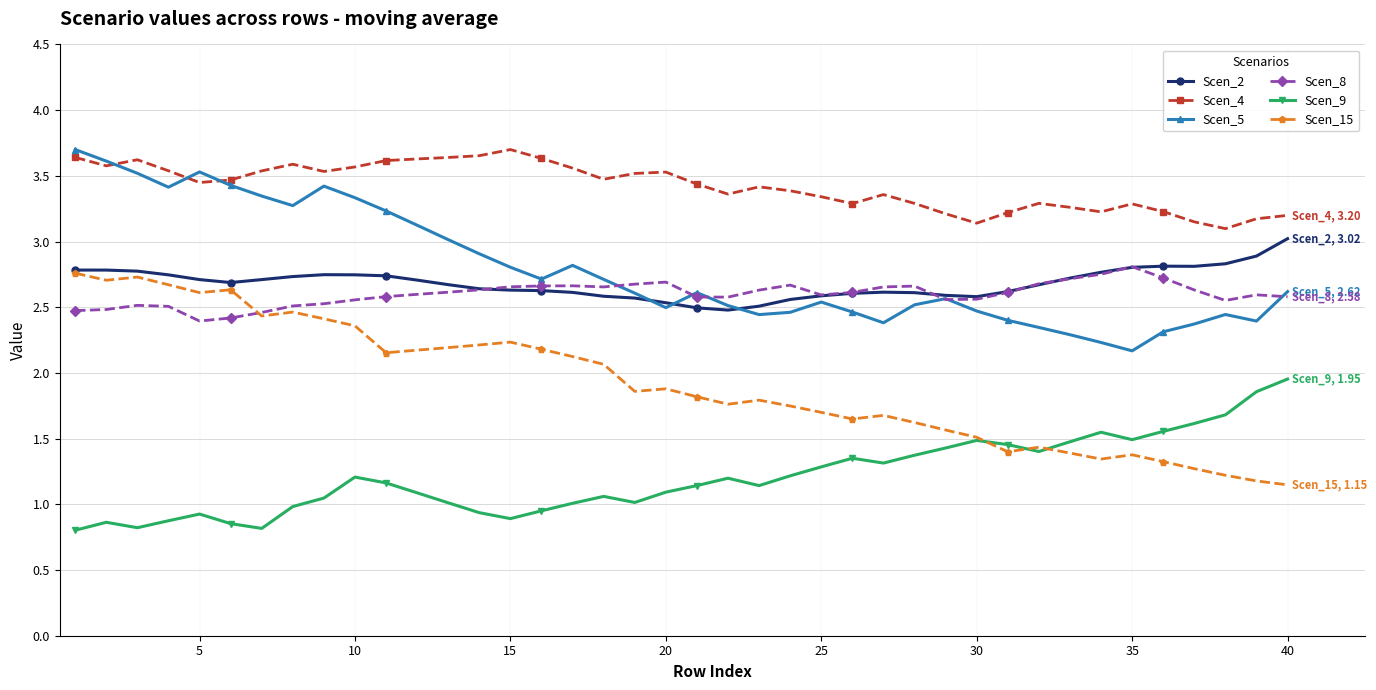

What is the value of the Scen_5 point at the 2nd from the left?

3.6